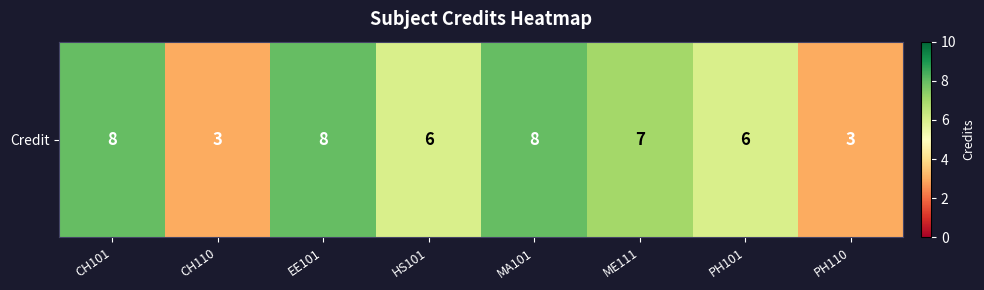

Approximately how many times larger is the value at ME111 compared to PH101?

1.2